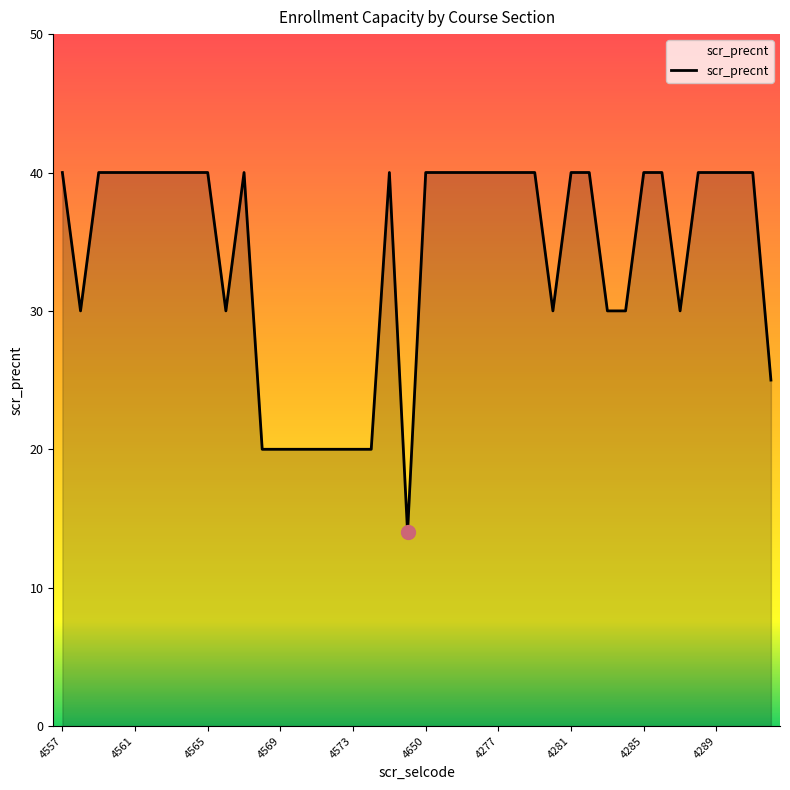

What is the minimum value shown in the chart?

14